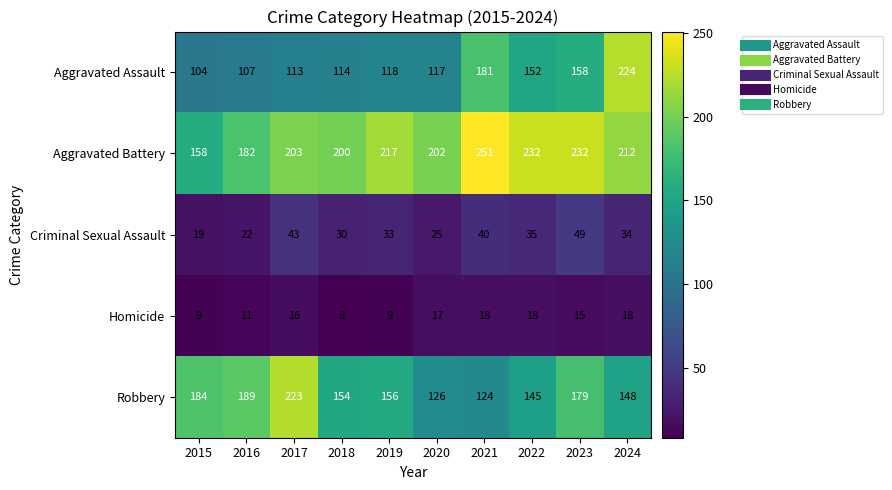

Which series has the largest total across all categories?

Aggravated Battery